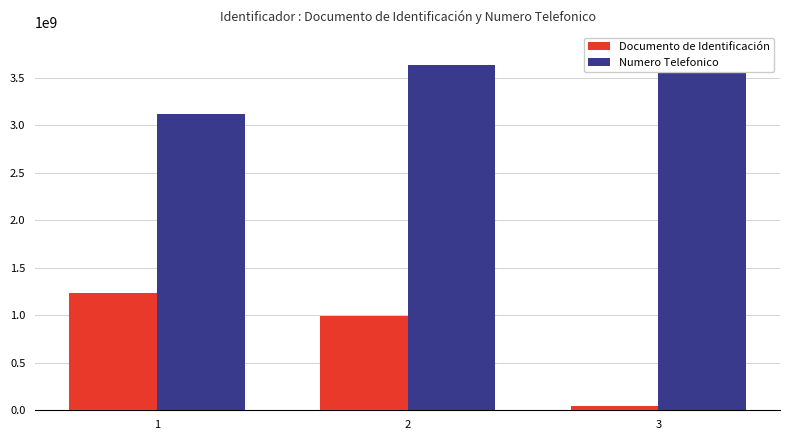

How many data points in Numero Telefonico are less than 3639874520?

1